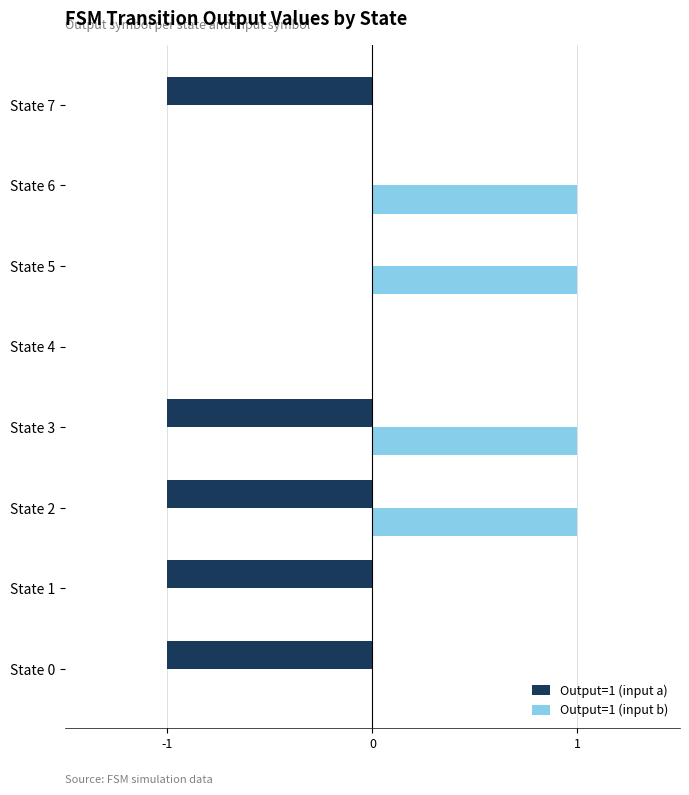

What is the average value of the Output=1 (input a) series?

-1